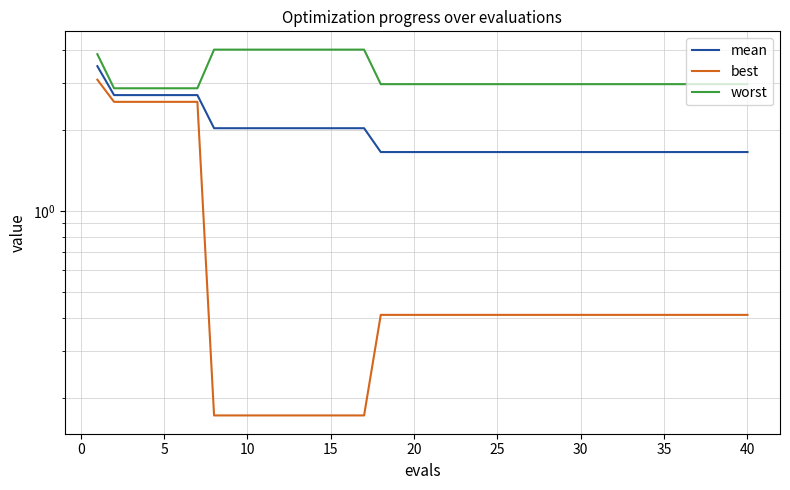

What is the difference between the second highest and minimum values in the best series?

2.4